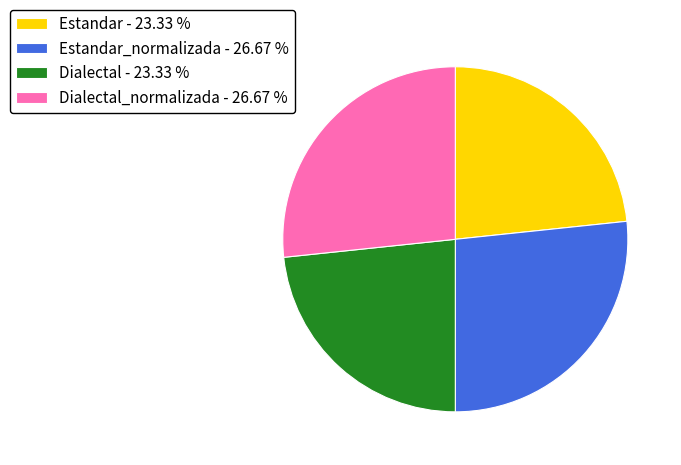

How many slices are in this pie chart?

4